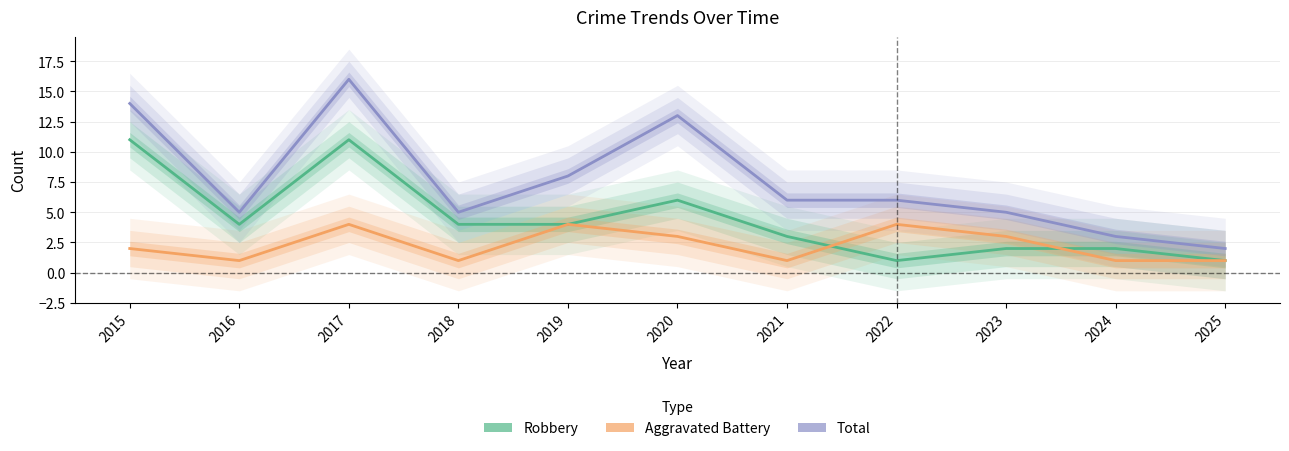

True or false: Robbery has more than 0 interior local peaks.

True